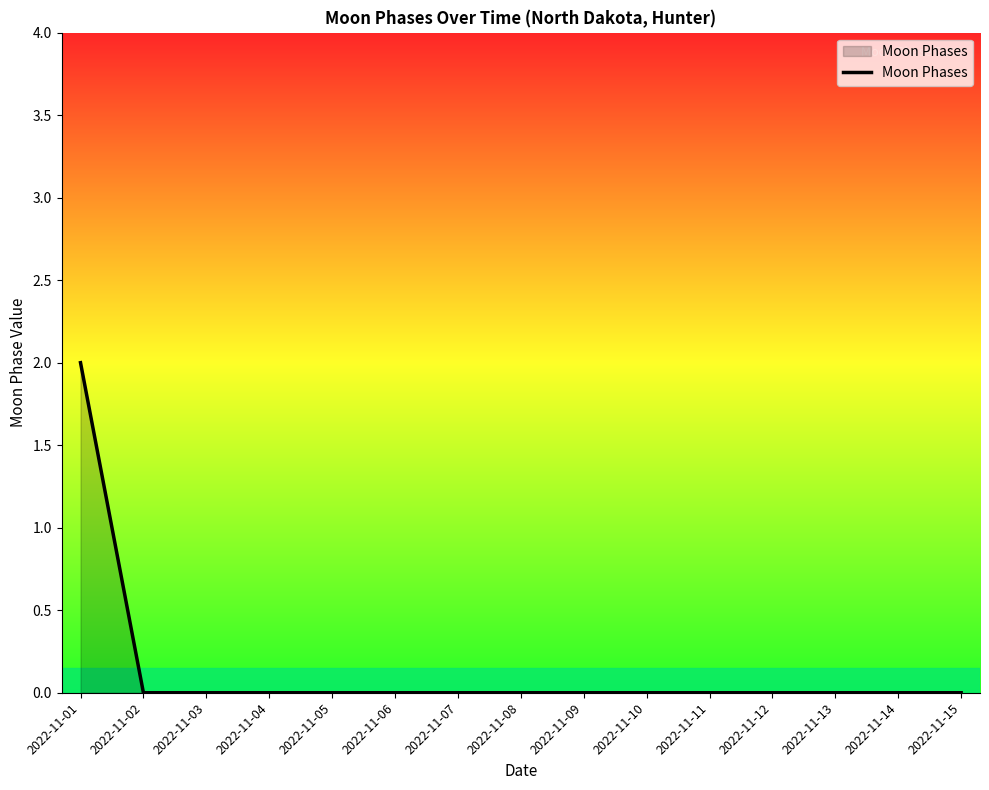

Which has a higher value, 2022-11-12 or 2022-11-01?

2022-11-01